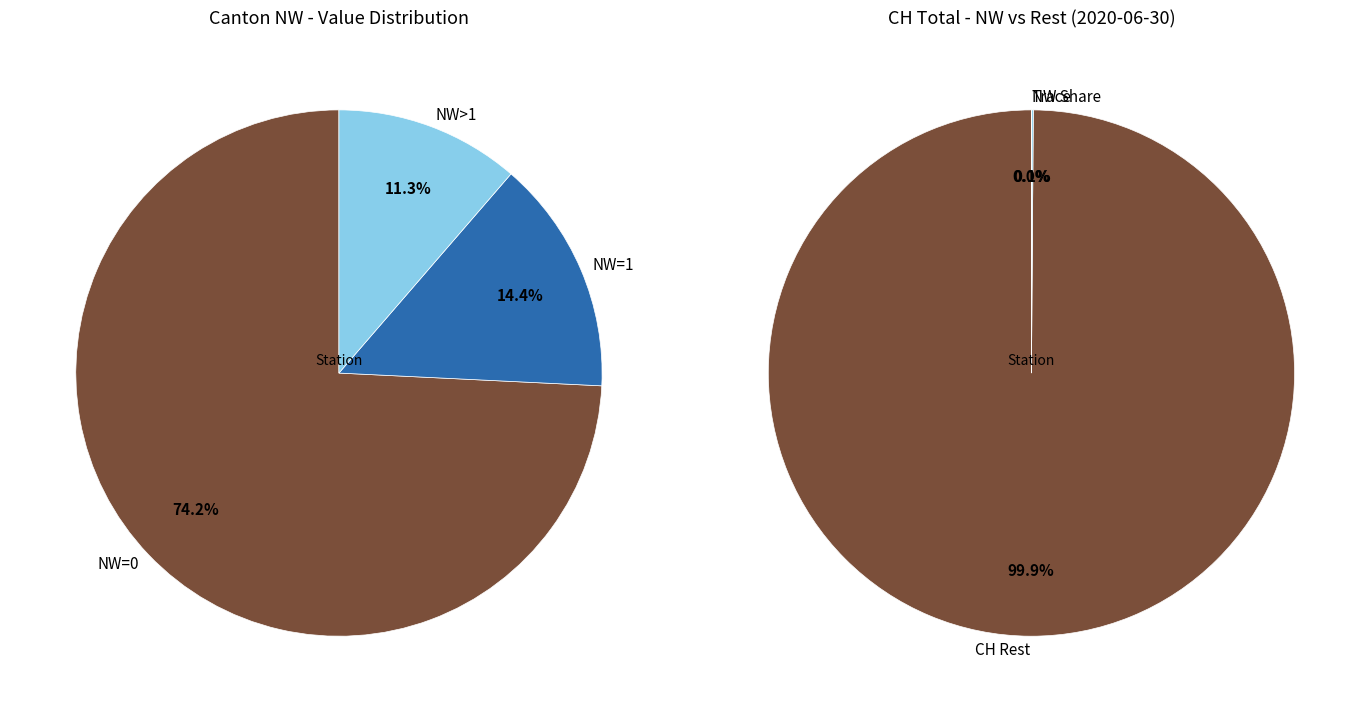

What is the largest slice in the pie chart?

NW=0